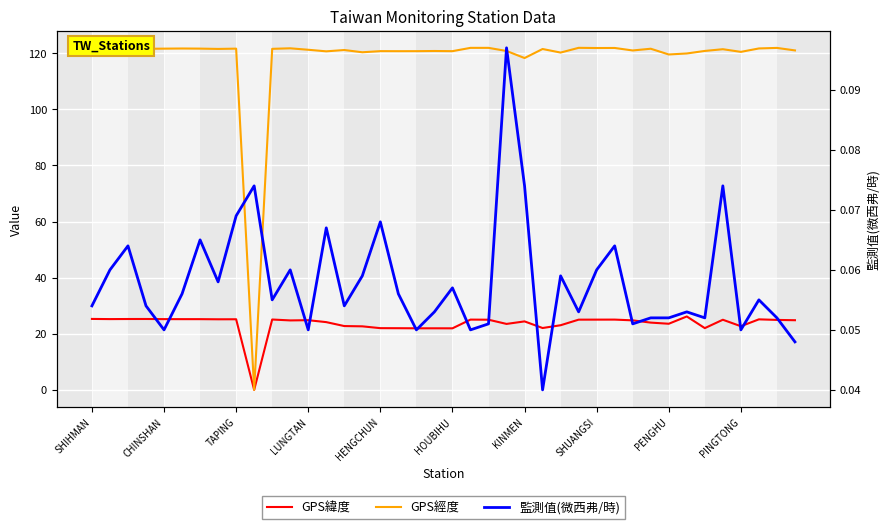

What position from the left is HOUBIHU?

21